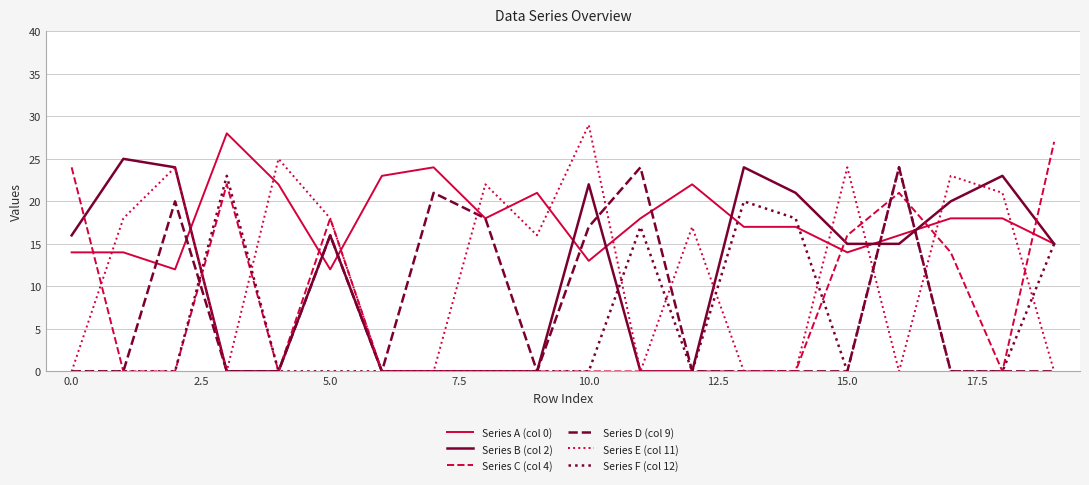

What is the maximum value for Series B (col 2)?

25